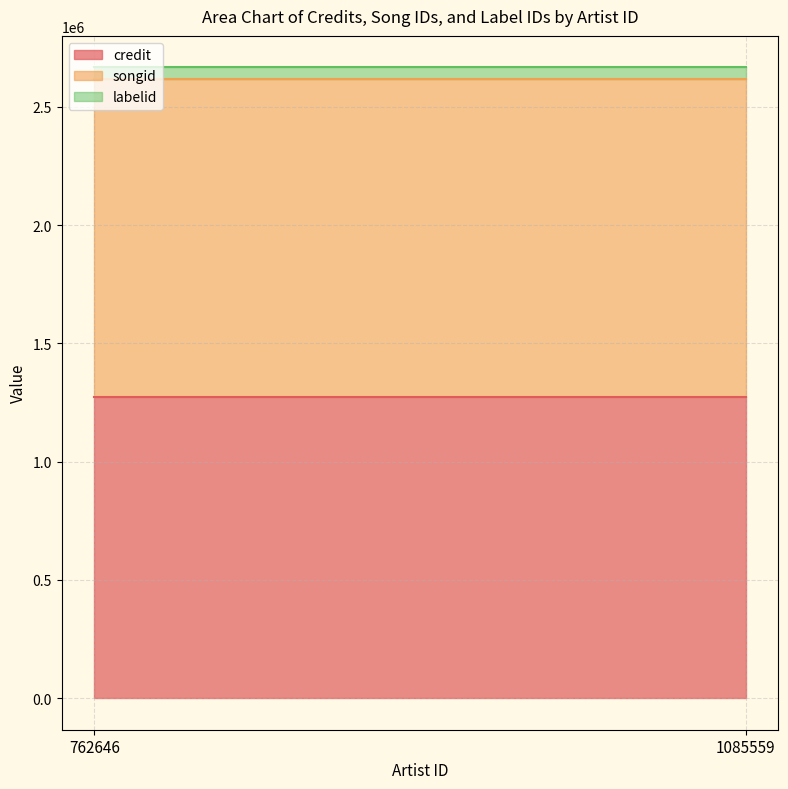

At how many categories does at least one series exceed 155570?

2